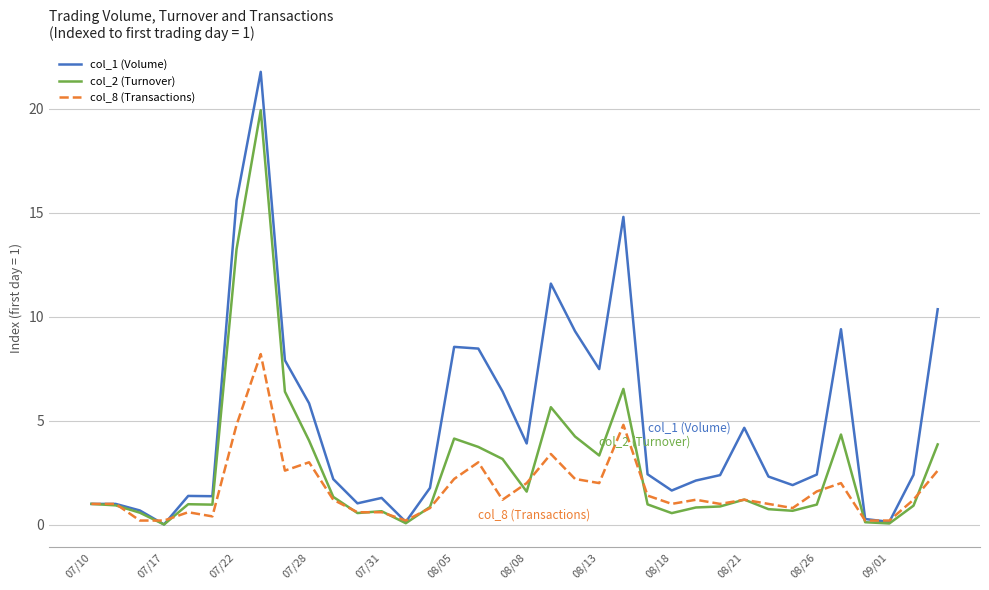

What is the highest value of the col_1 (Volume) series?

21.8